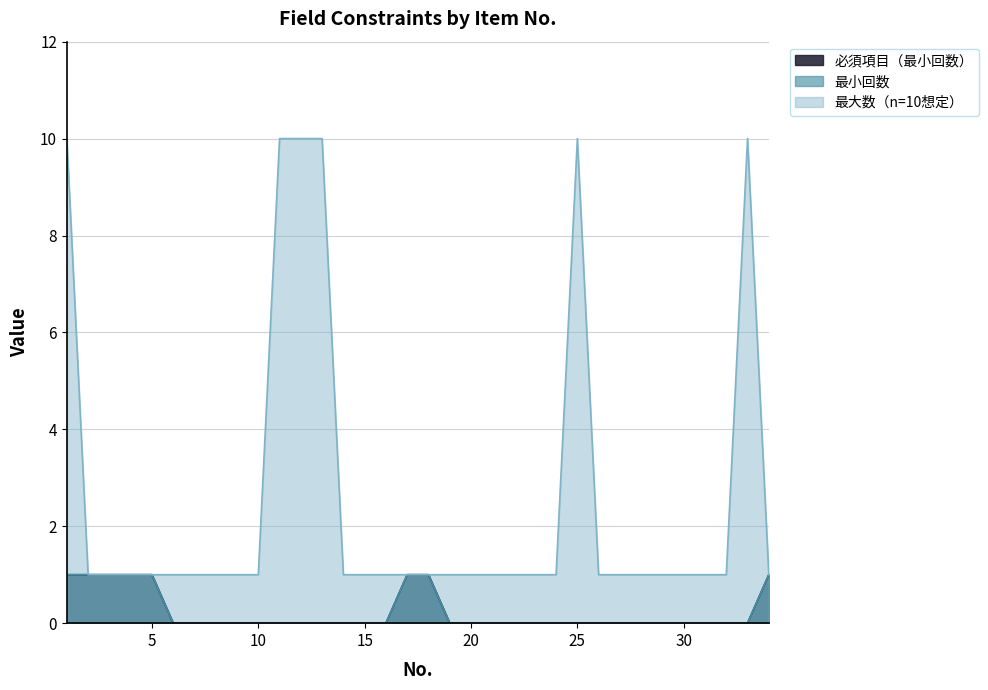

What is the greatest value displayed?

10